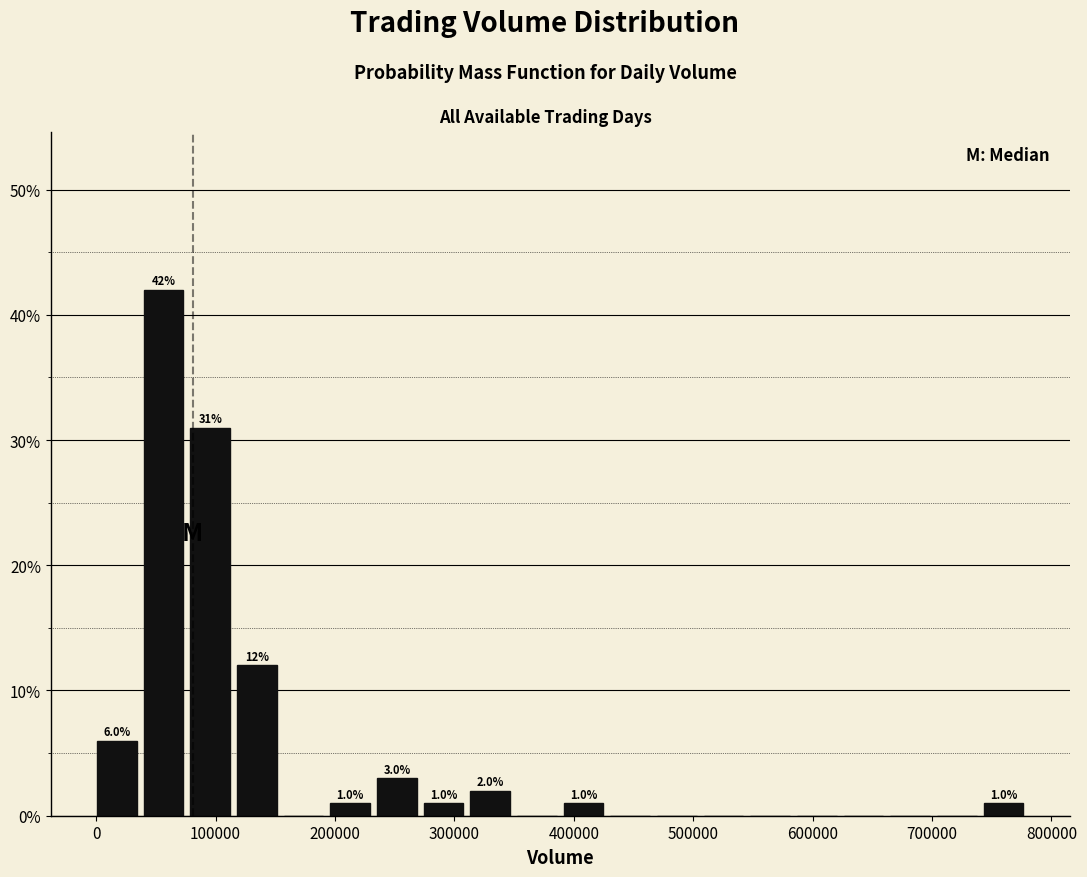

Read against the x-axis, roughly where is the centre of the tallest bar?

60000